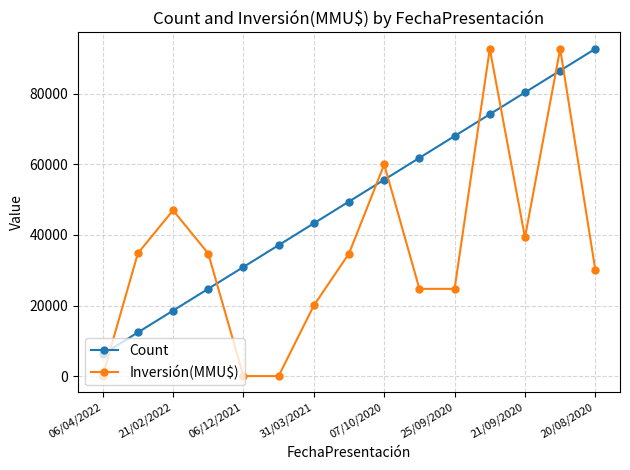

Which series has the largest range (max minus min)?

Inversión(MMU$)